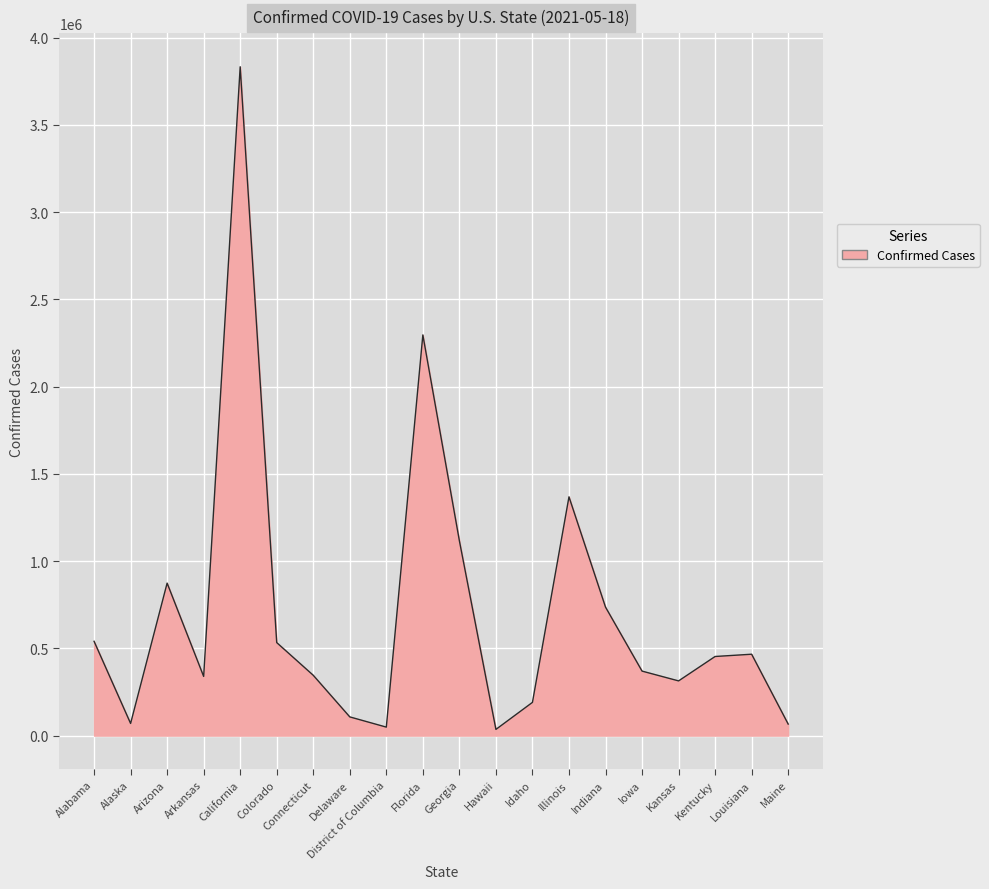

Is it true that the value at Georgia is 1116775?

True